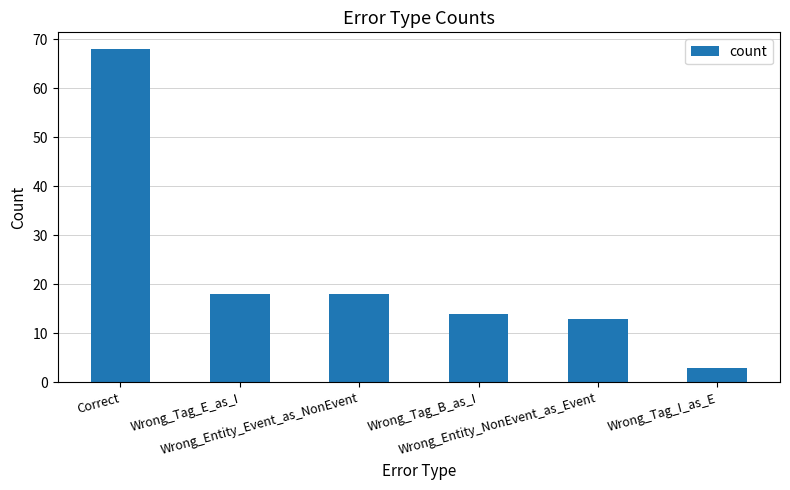

Which has a higher value, Wrong_Tag_E_as_I or Wrong_Entity_NonEvent_as_Event?

Wrong_Tag_E_as_I